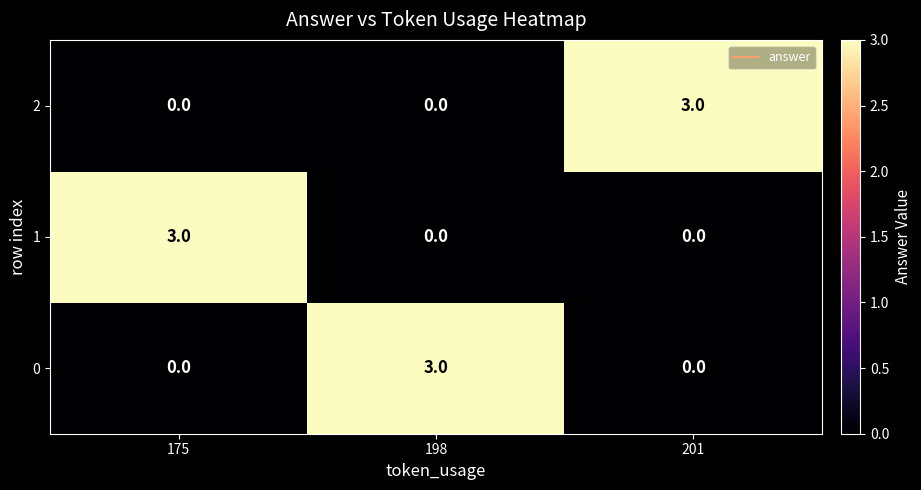

What is the approximate value of 1 at 175?

3